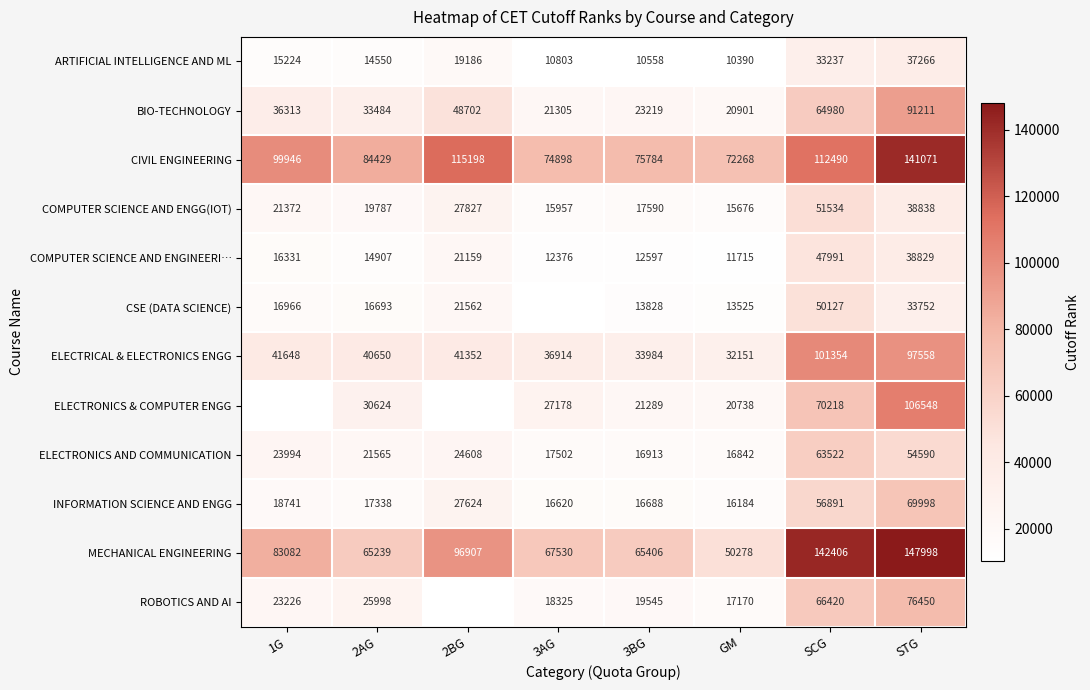

Which has a higher value, 1G or GM?

1G